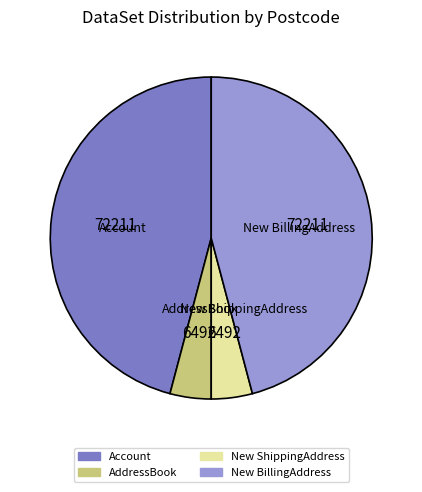

To the nearest percent, what percentage of the pie is Account?

46%